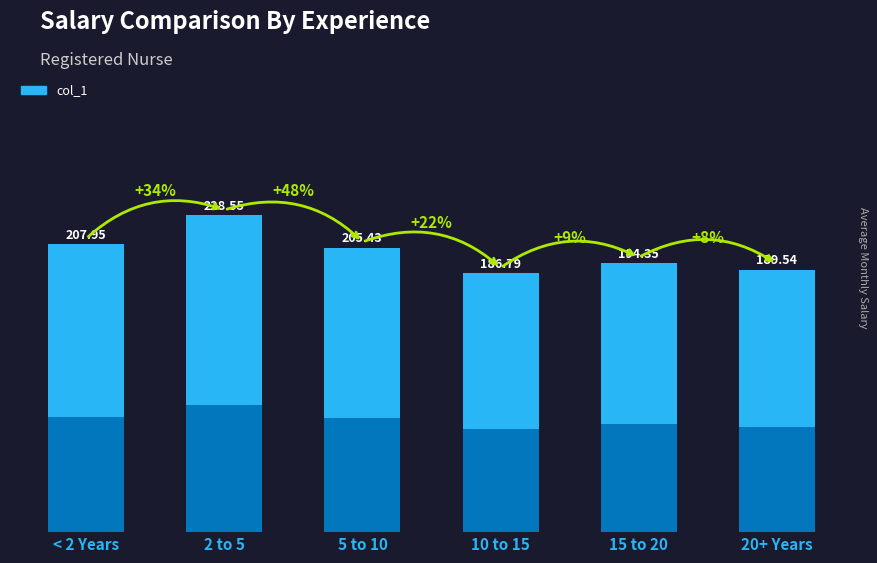

The chart shows a value of 90.6 at 2 to 5. True or false?

False